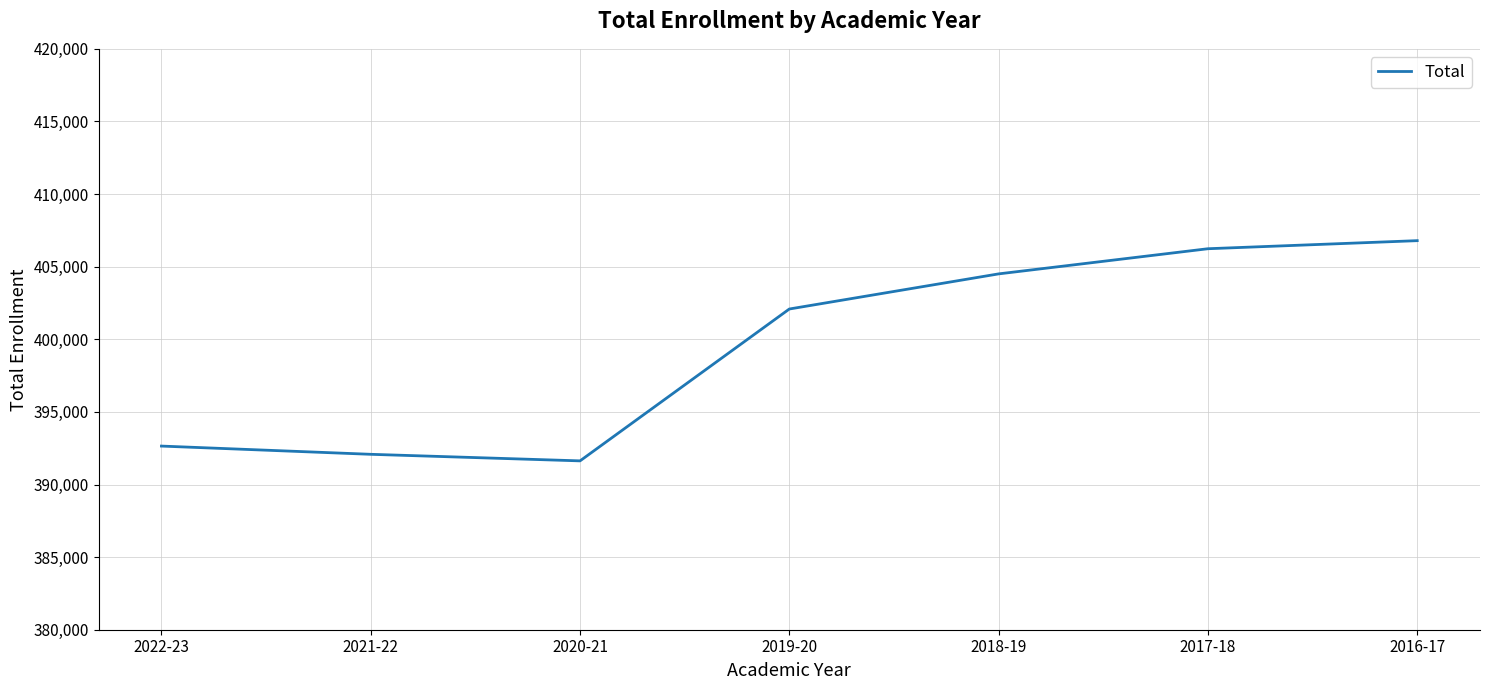

How many lines are shown in the chart?

1